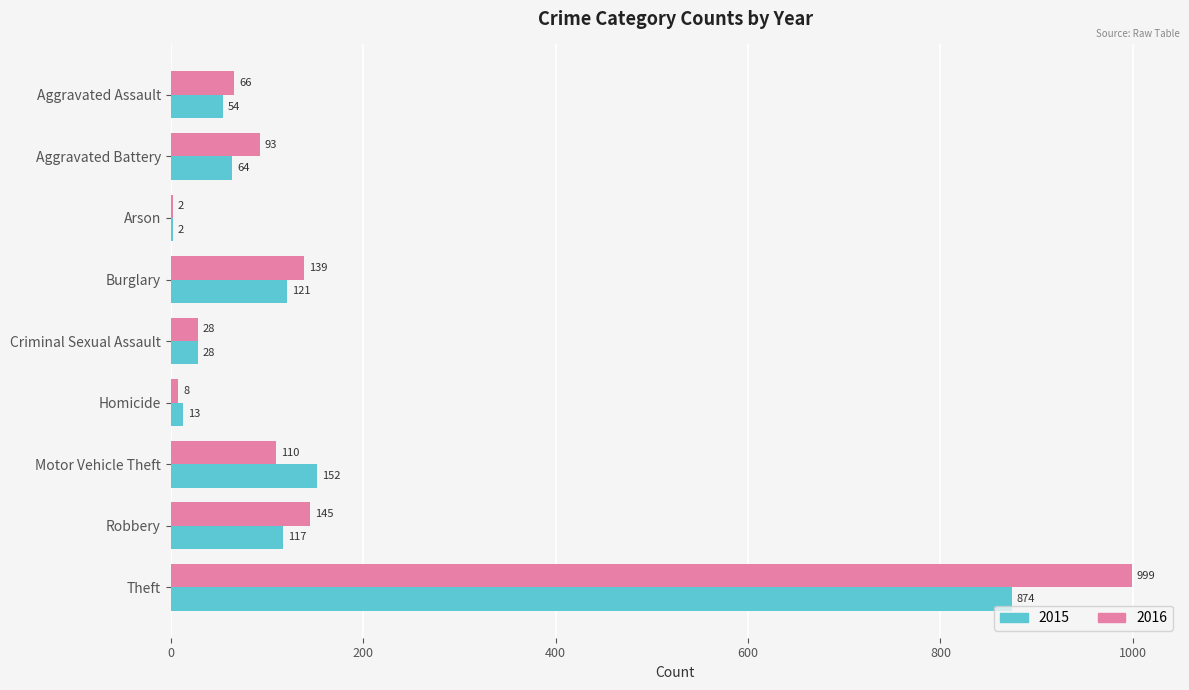

Which series changed the most between Robbery and Theft?

2016